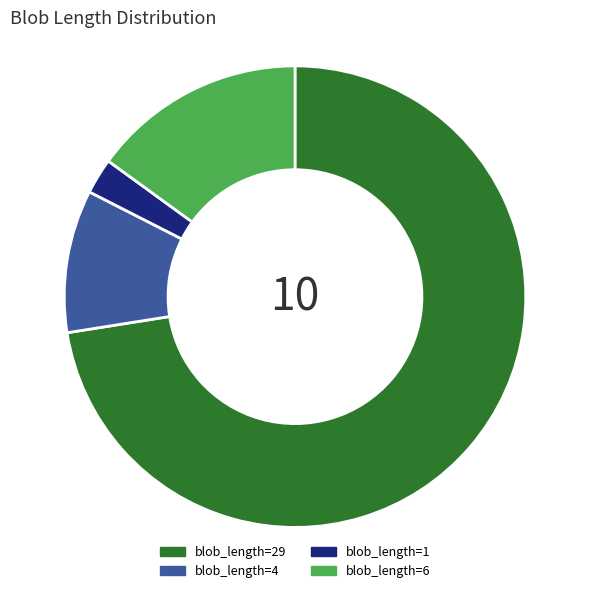

Rank the categories by value from highest to lowest.

blob_length=29, blob_length=6, blob_length=4, blob_length=1